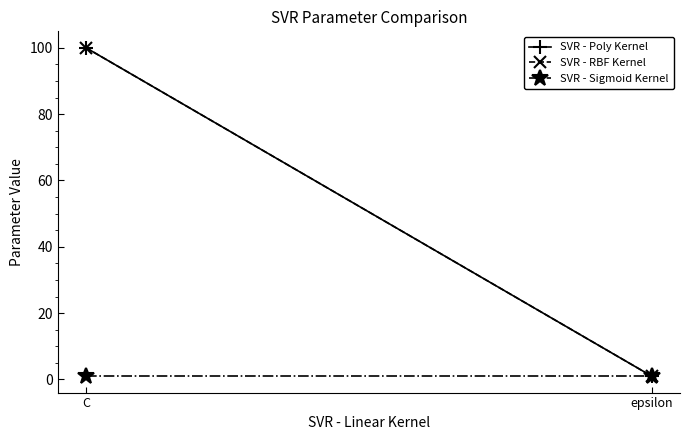

What is the label of the 1st point from the left?

C